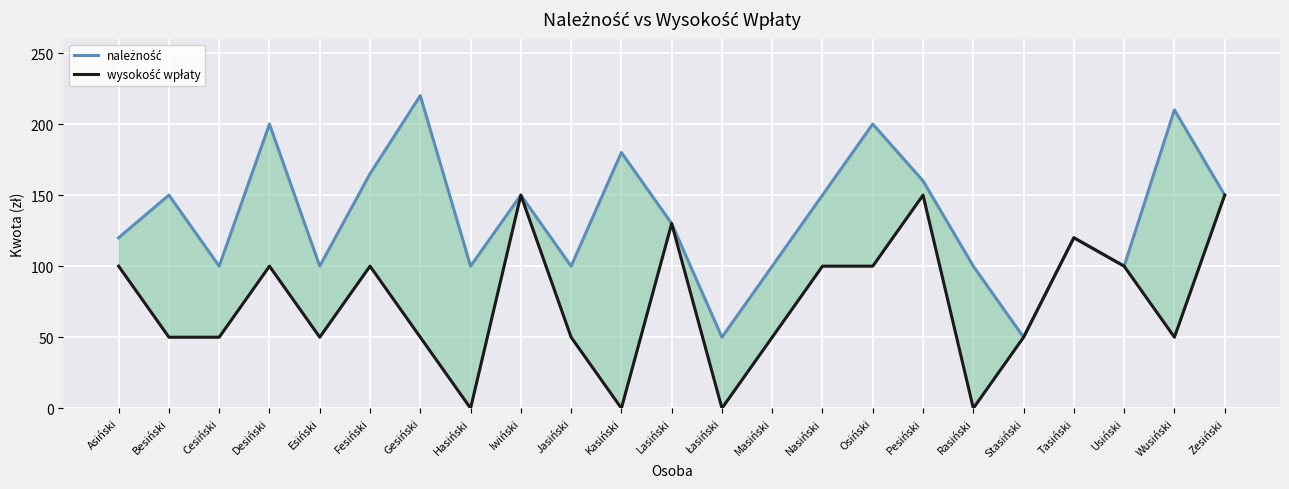

What is the label of the 8th point from the left?

Hasiński